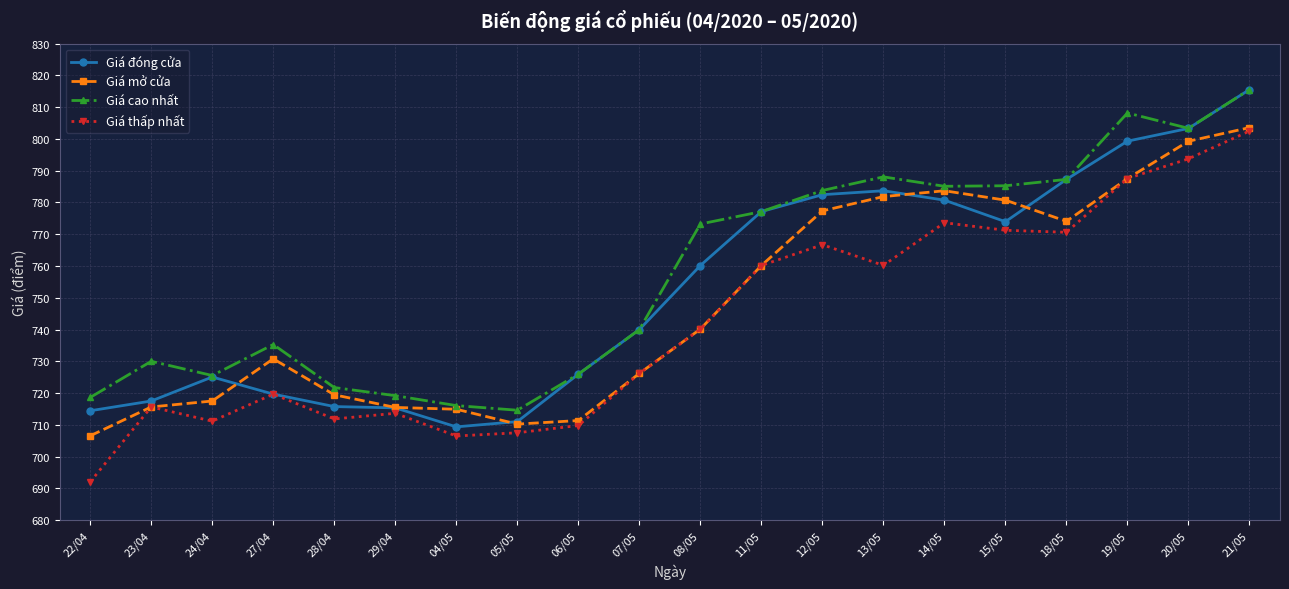

List the series in order of their overall mean, highest first.

Giá cao nhất, Giá đóng cửa, Giá mở cửa, Giá thấp nhất